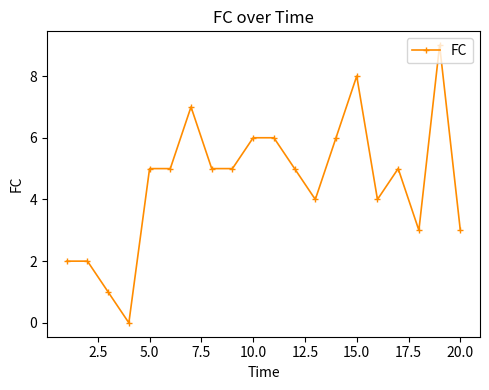

What is the value of the 17th point from the left?

5